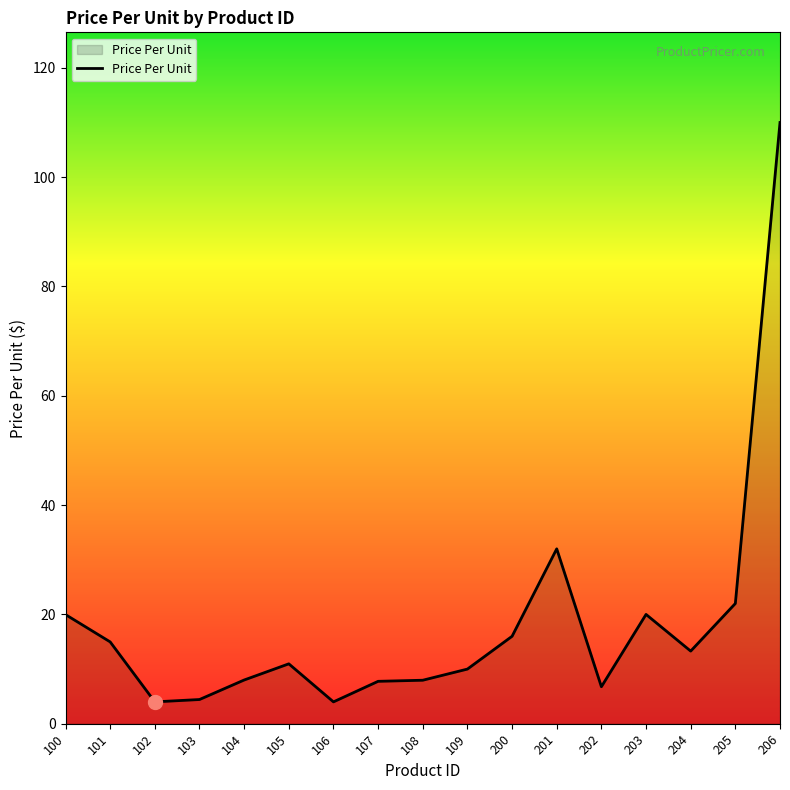

At which label is the value closest to 56?

201